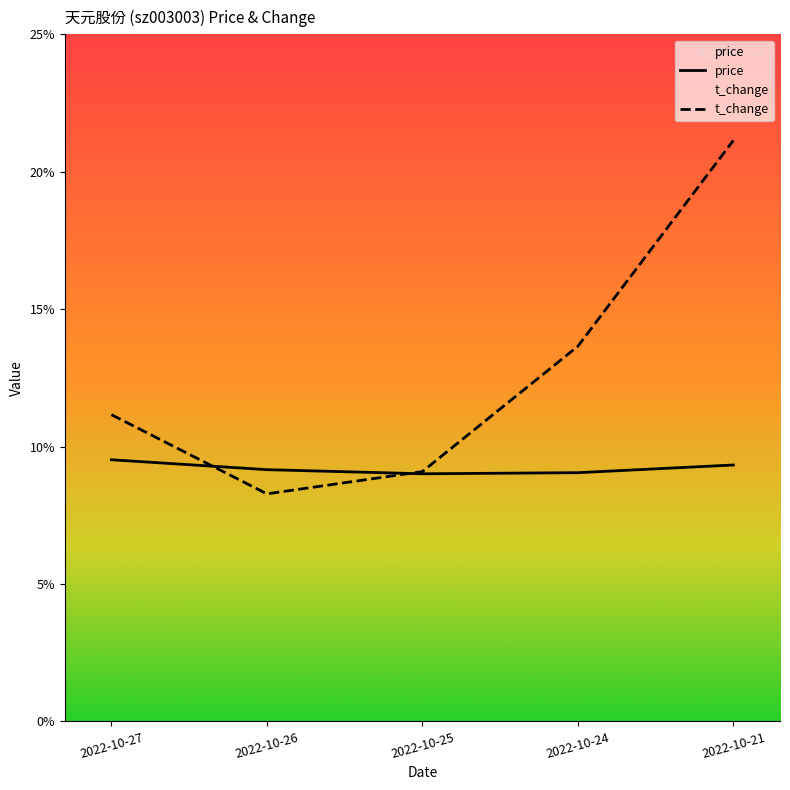

What are all the series names shown in the legend?

price, t_change